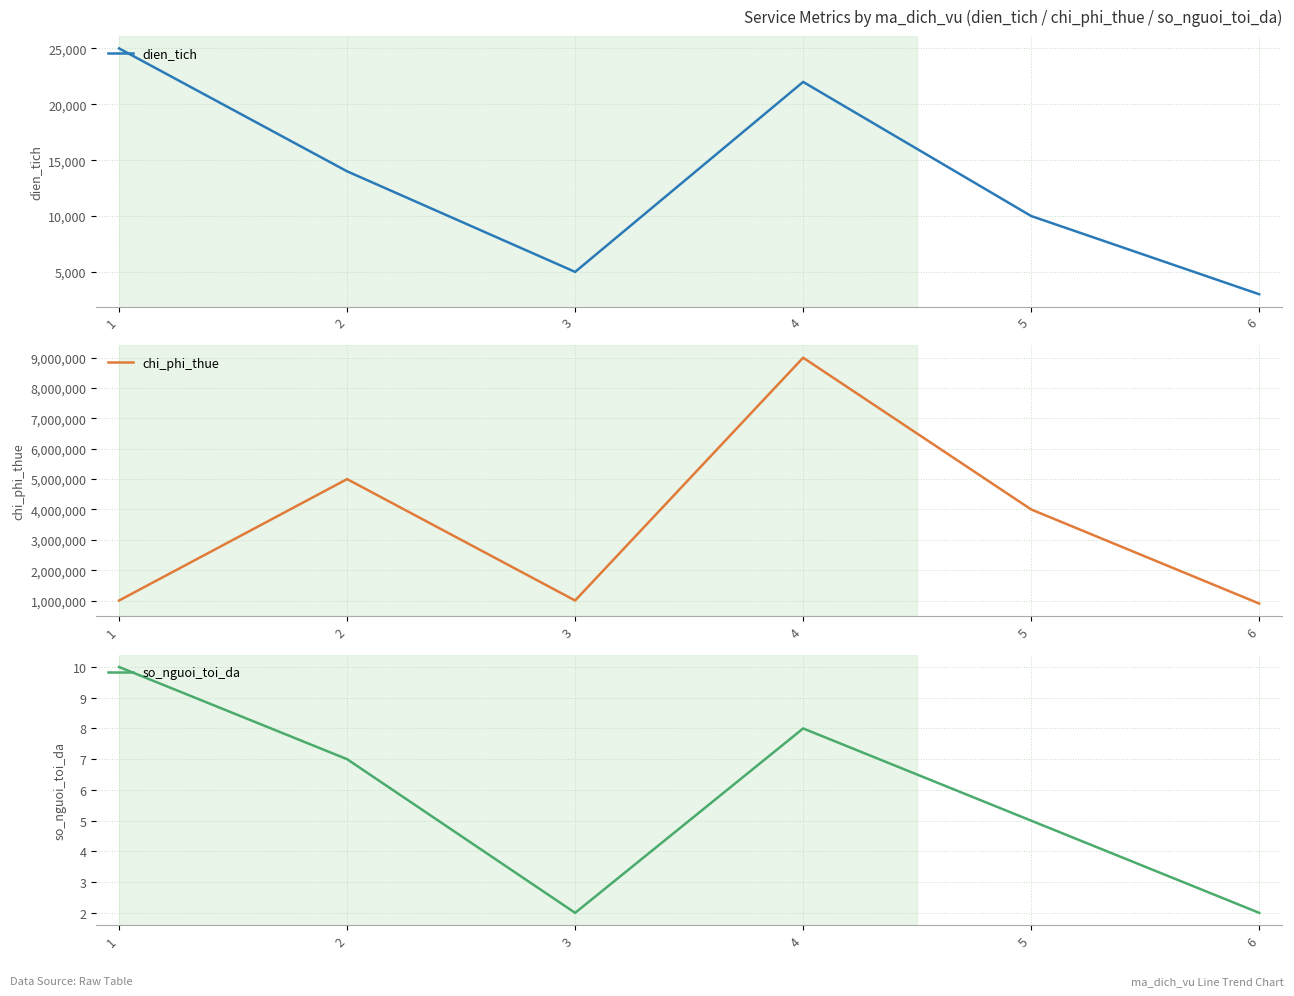

Reading right to left, transcribe all the data shown in this chart.

dien_tich: 3000	10000	22000	5000	14000	25000
chi_phi_thue: 900000	4000000	9000000	1000000	5000000	1000000
so_nguoi_toi_da: 2	5	8	2	7	10